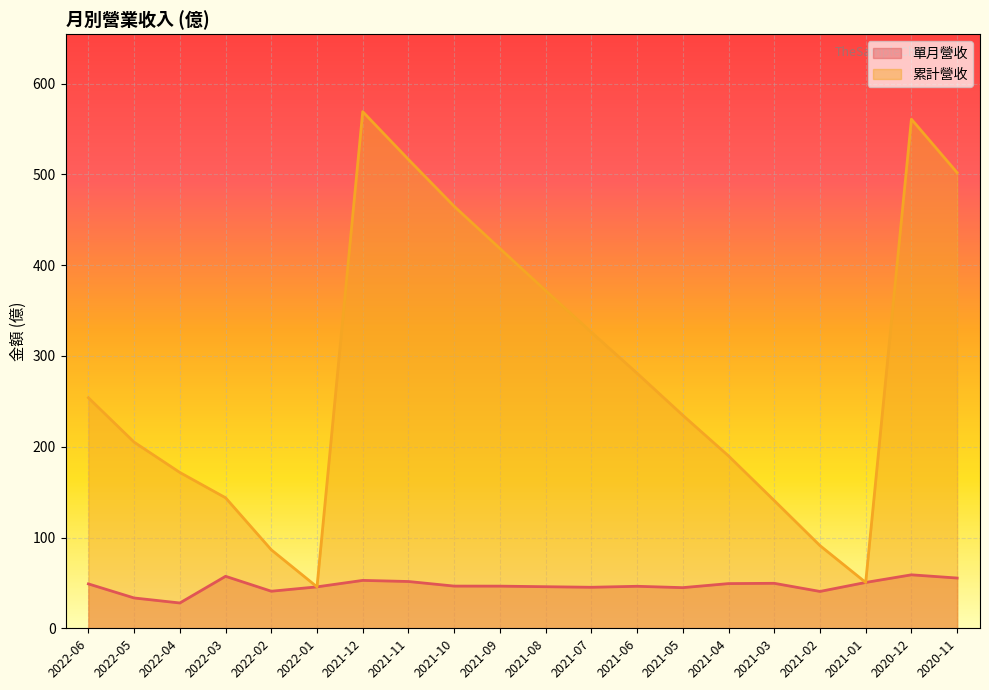

Is the value of 累計營收 at 2021-06 greater than the value of 單月營收 at 2021-11?

Yes